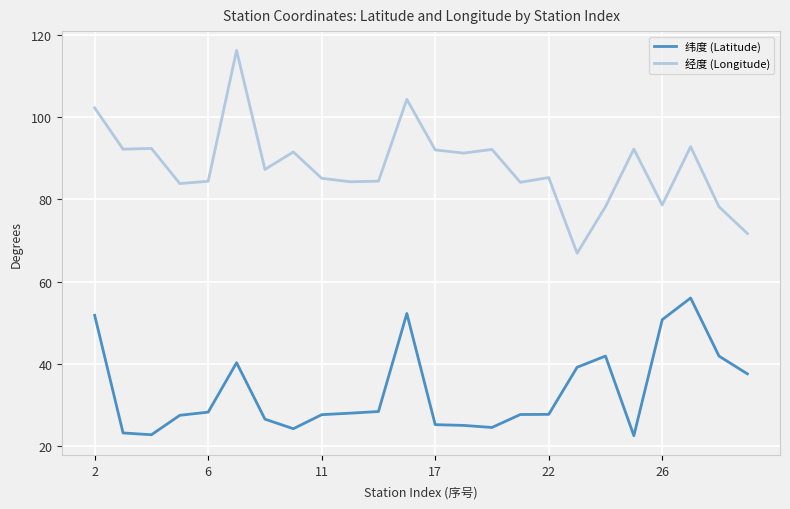

Which series has the widest spread of values?

经度 (Longitude)